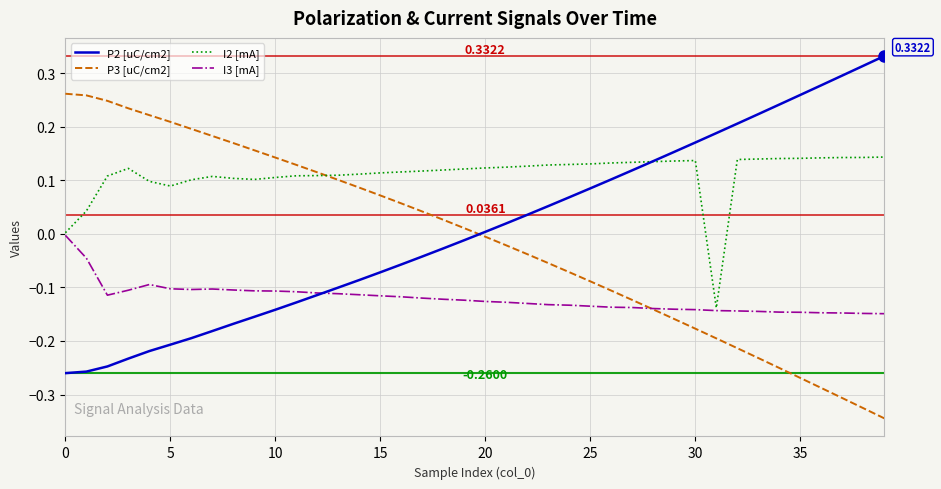

List the series in order of their peak value, lowest first.

I3 [mA], I2 [mA], P3 [uC/cm2], P2 [uC/cm2]